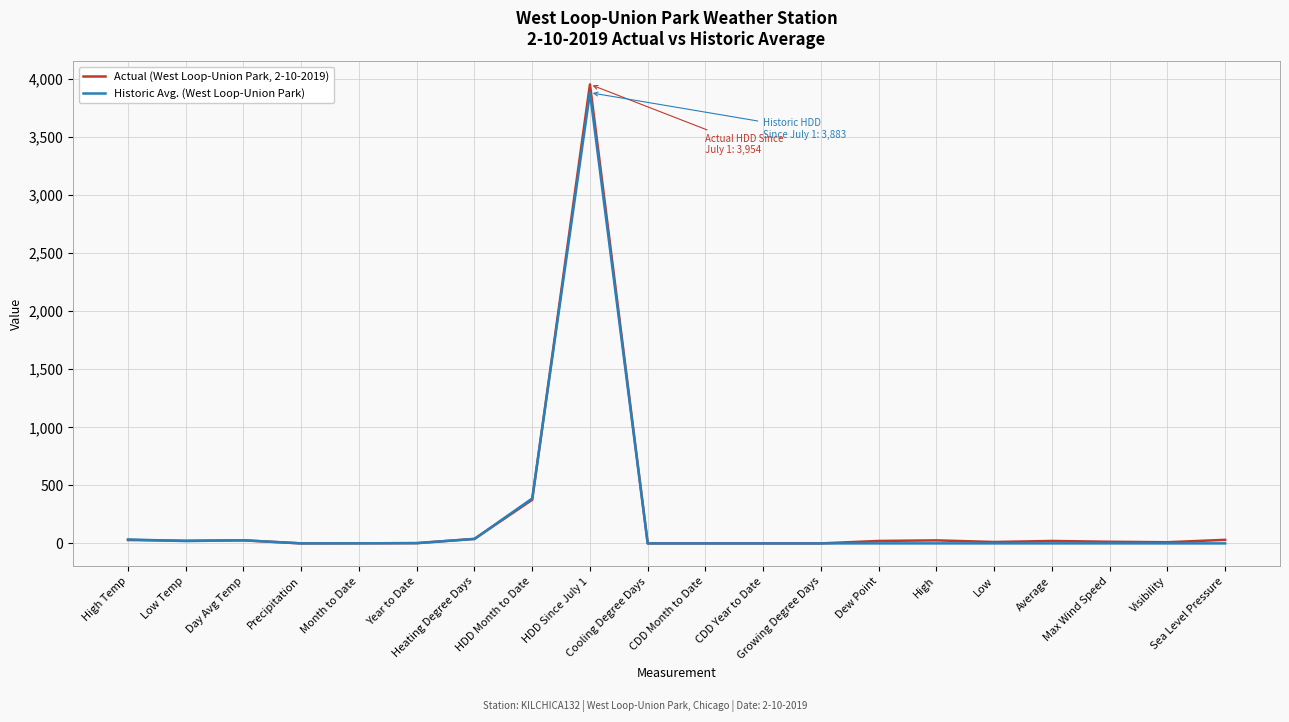

What position from the left is Low?

16